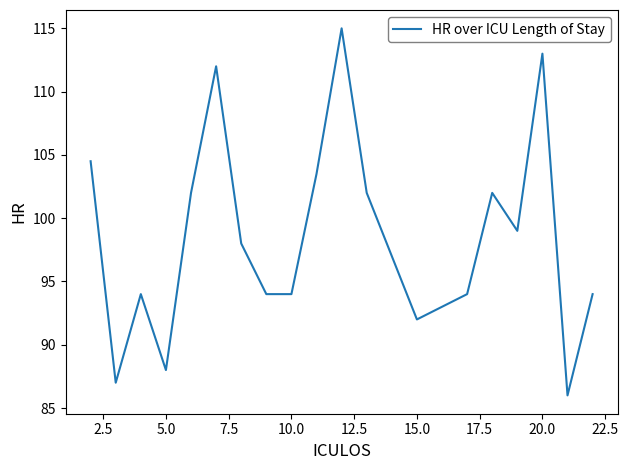

What is the difference between the maximum and minimum values?

29.0